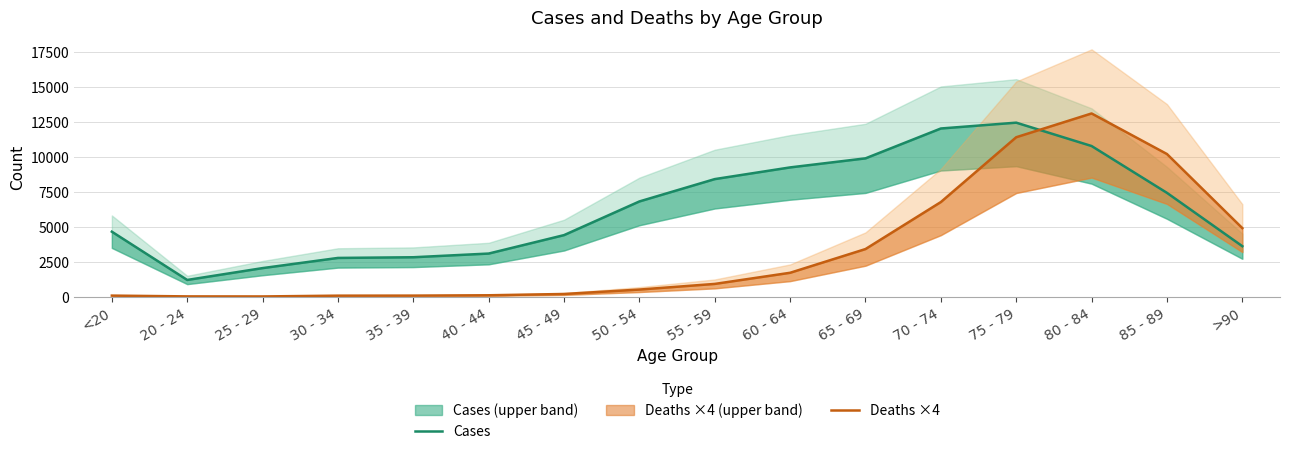

What is the label of the 14th point from the left?

80 - 84